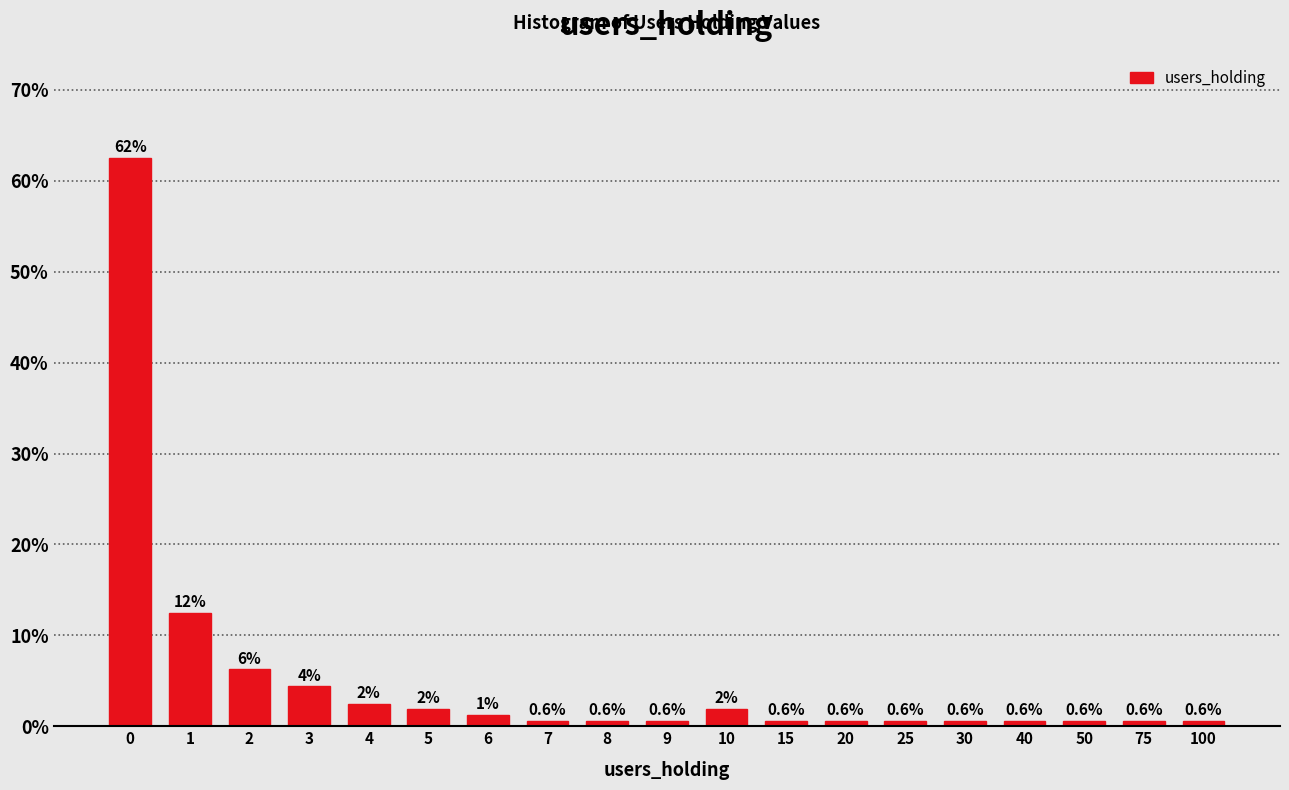

True or false: the data shows 0.6 at 7.

True